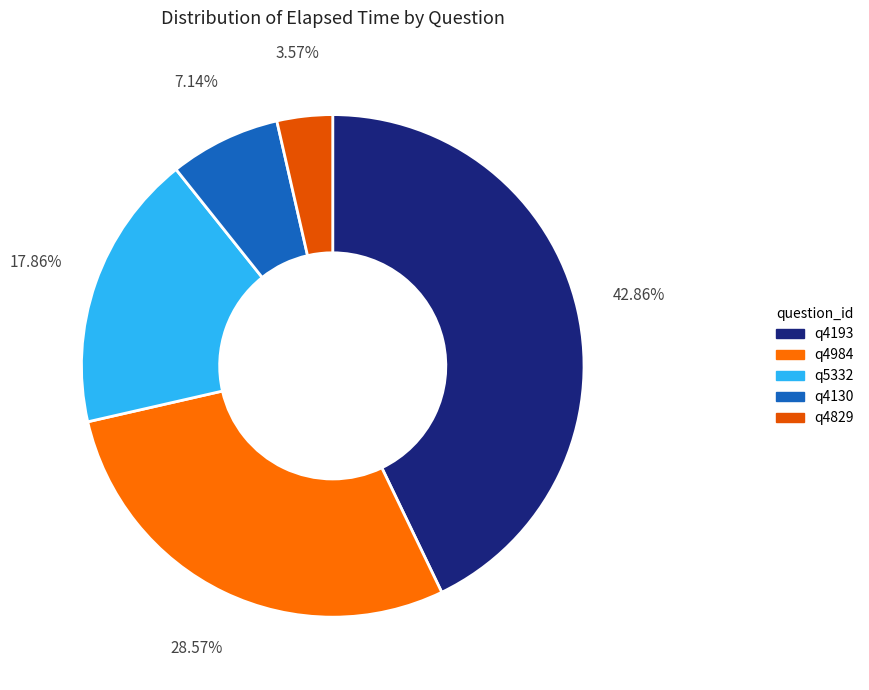

Count the number of slices in the pie.

5